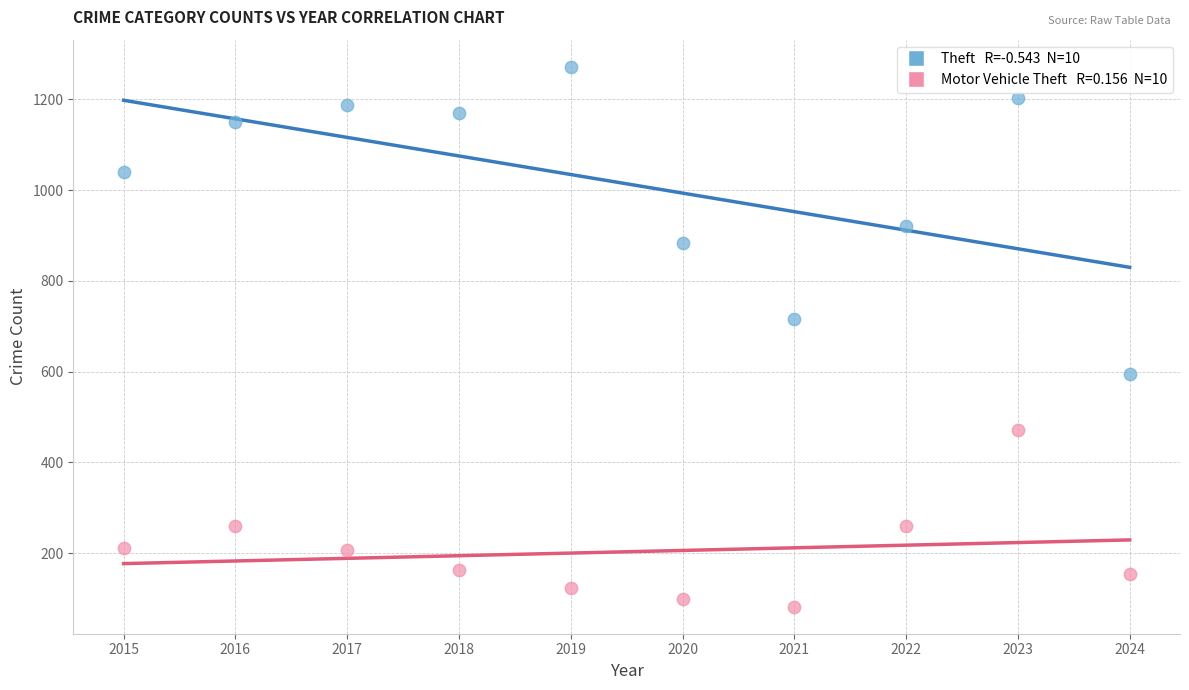

Across all data points, what is the range of Y values (max minus min)?

1190